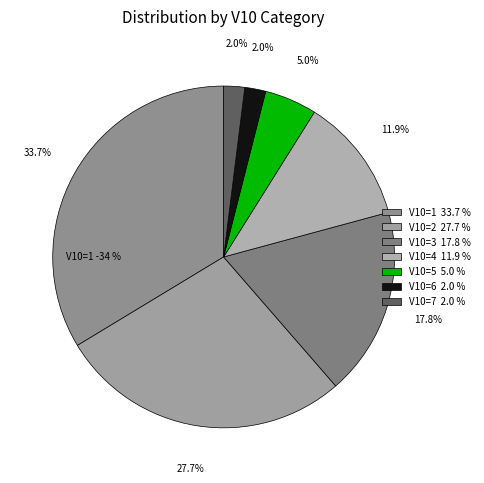

The V10=4 slice represents 21% of the pie. True or false?

False